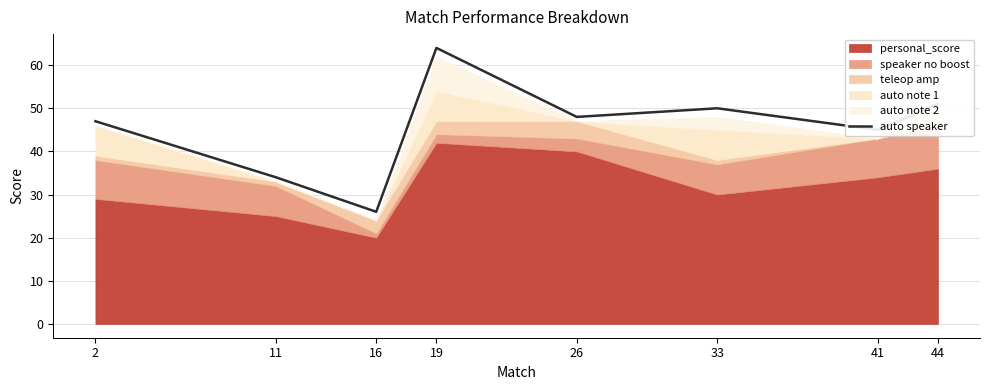

Which label corresponds to the smallest value in the chart?

16